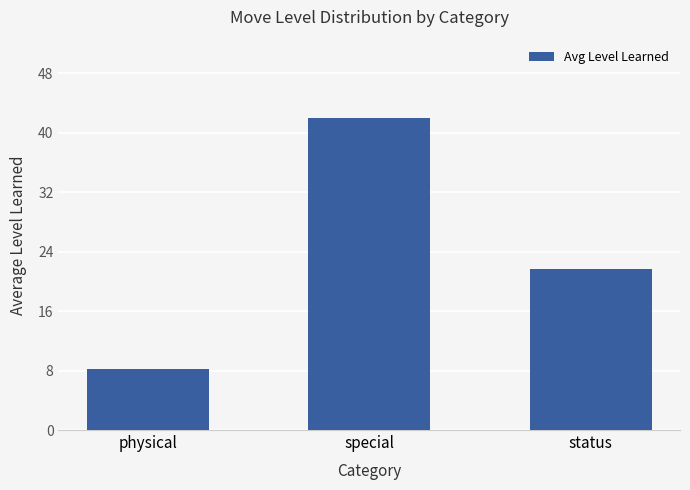

How many bars are there in total?

3